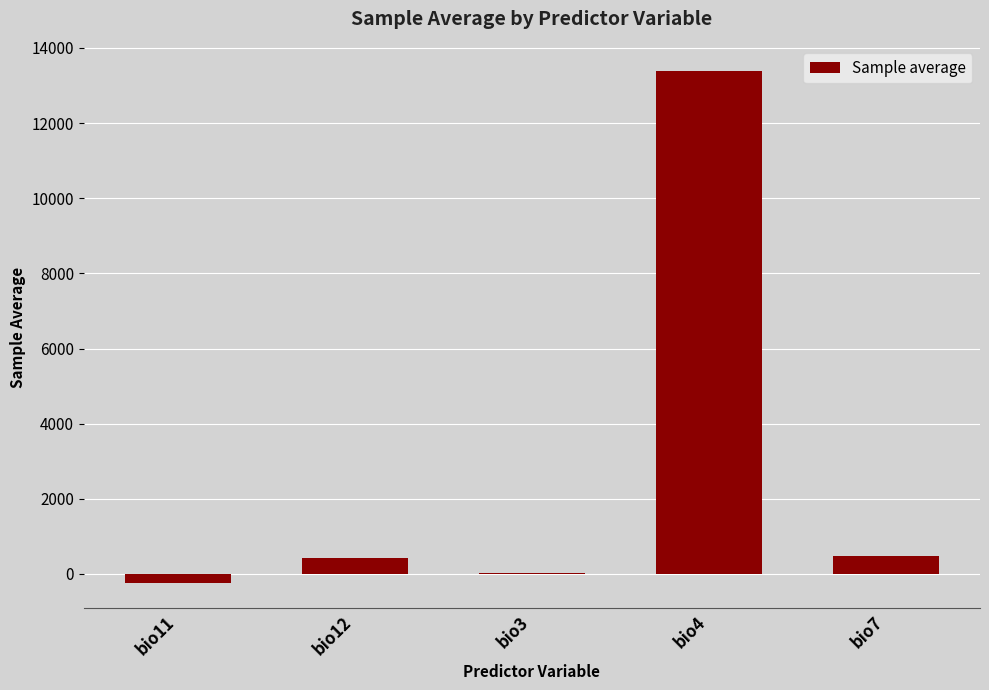

Does the chart contain stacked bars?

No